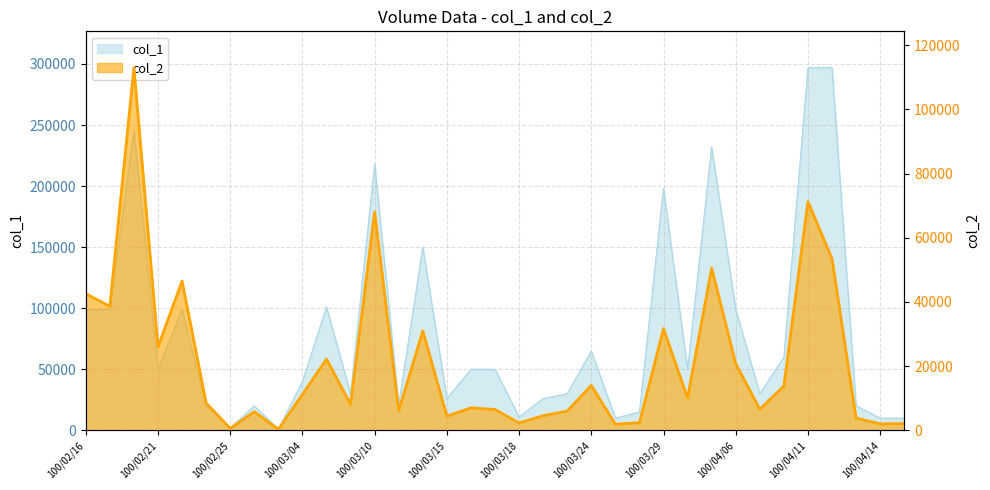

Between 100/02/23 and 100/03/18, which is larger?

100/02/23